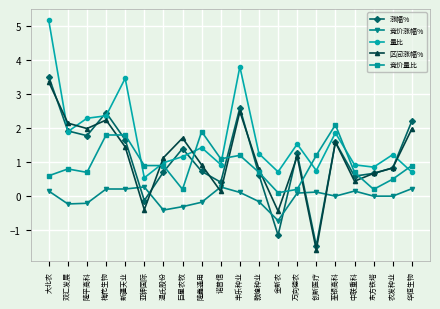

What is the sum of all 量比 values?

33.9